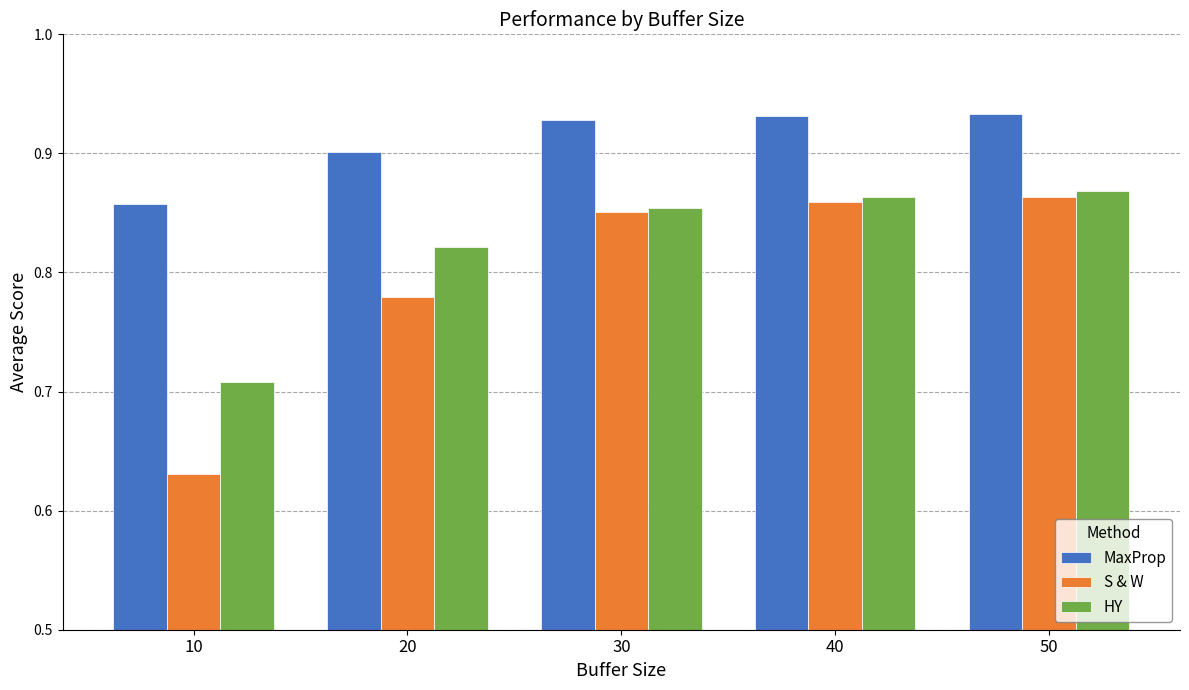

Count the number of categories in the chart.

5